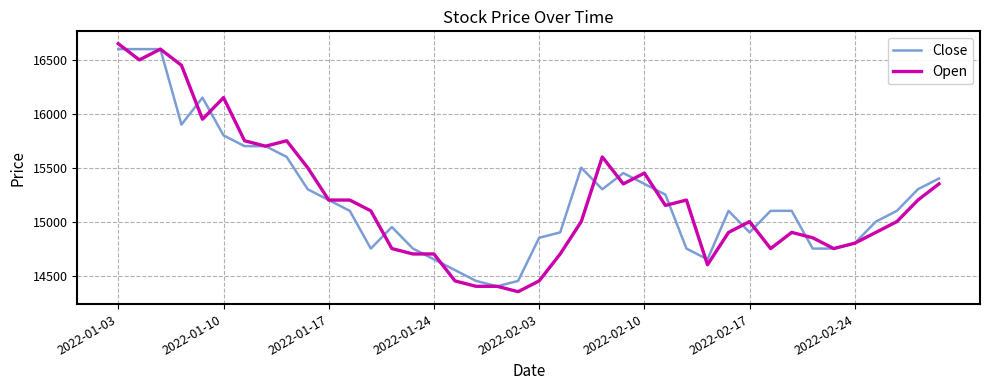

What is the highest value of the Close series?

16600